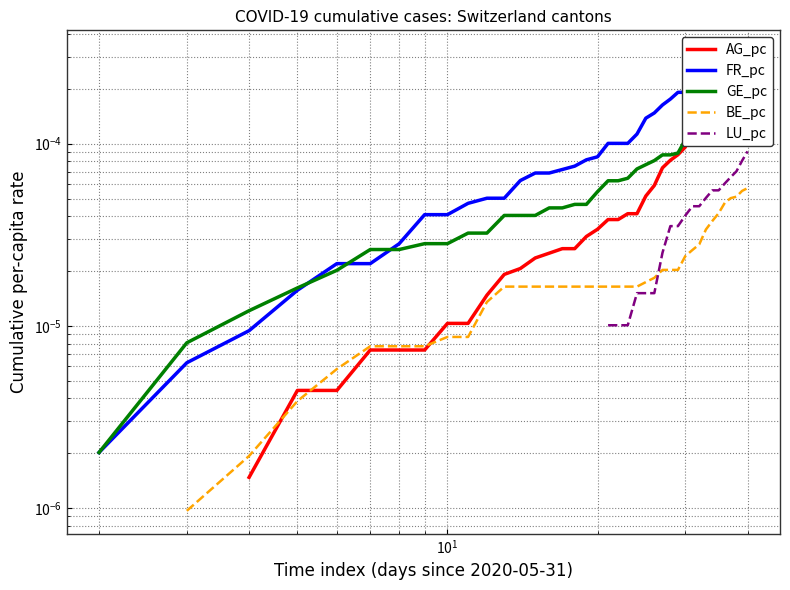

How many intersections are there between AG_pc and GE_pc?

1